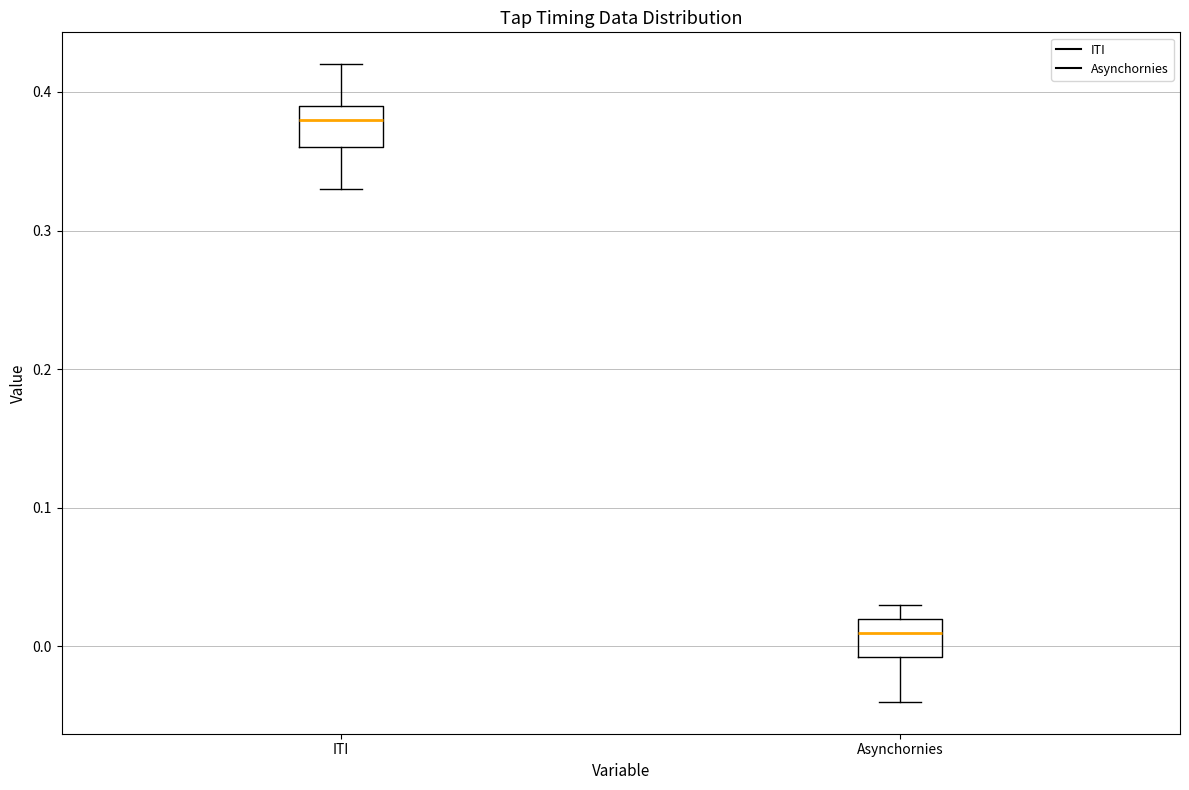

Which box's median line is the highest?

ITI